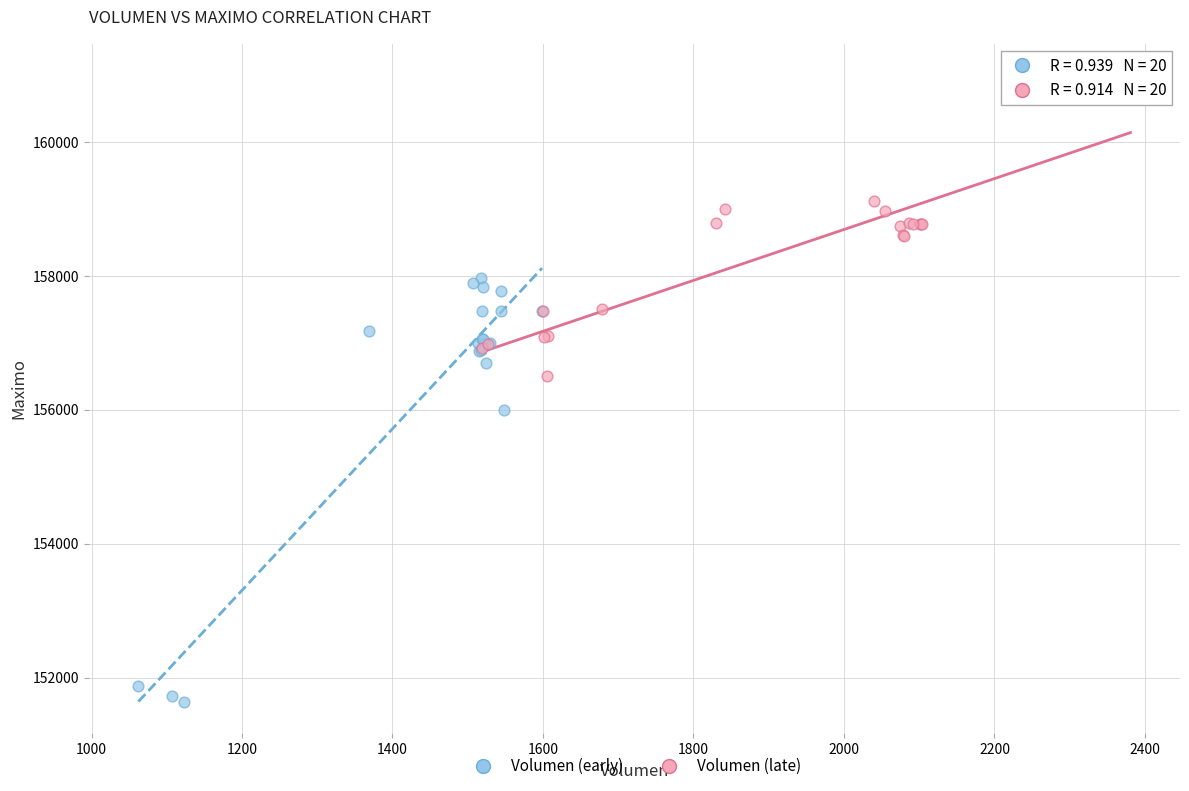

Which series has the largest Y range (max minus min)?

Volumen (early)